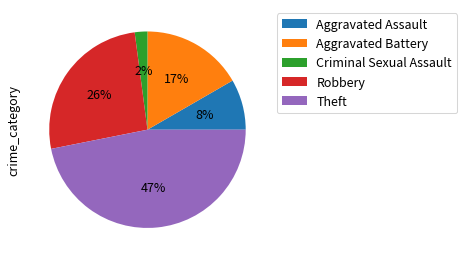

Is the sum of Theft and Robbery greater than half?

Yes